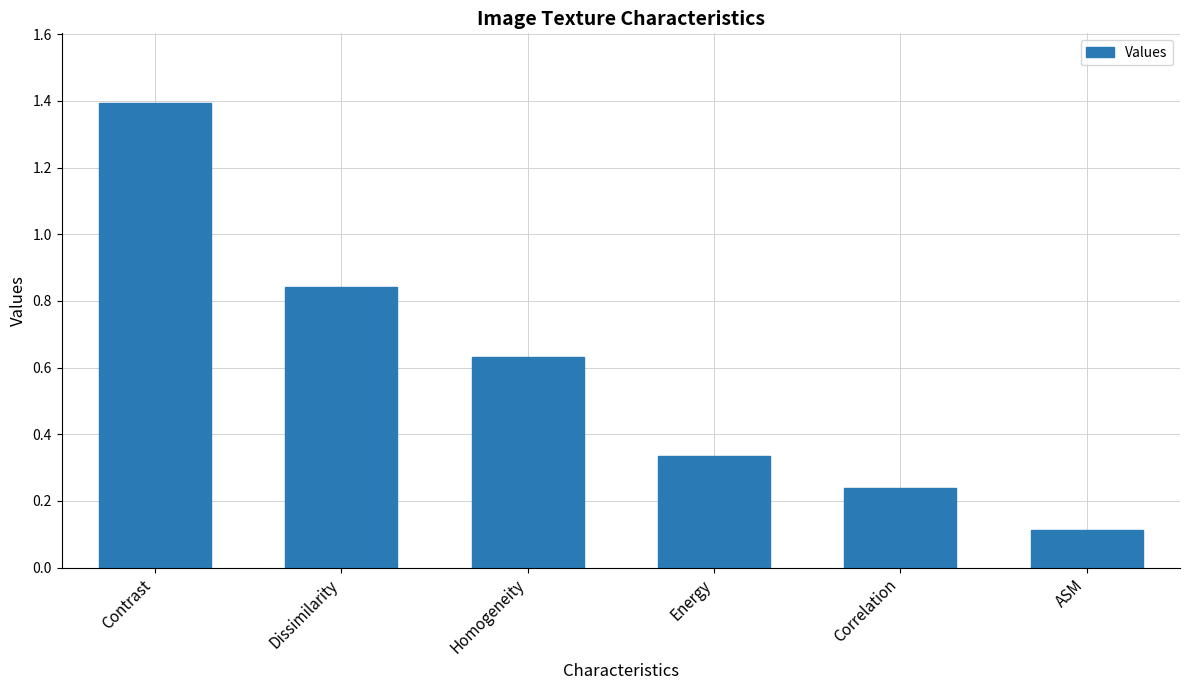

How many bars are there in total?

6